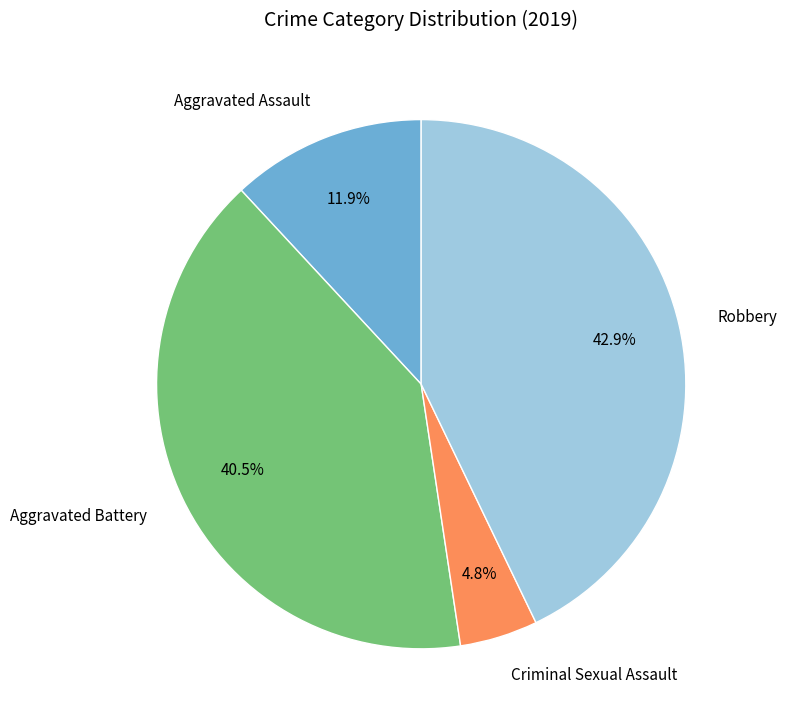

How many slices are in this pie chart?

4